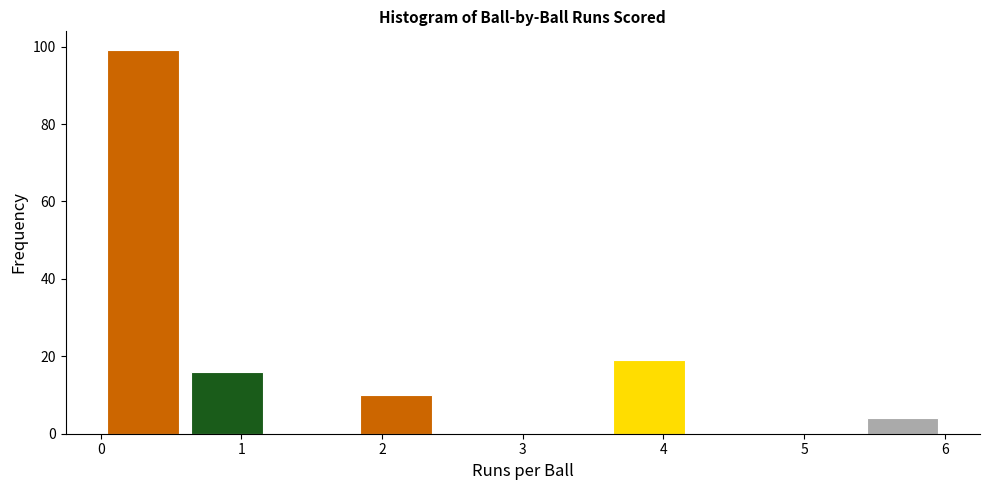

Over which range of the x-axis is the bar tallest?

0.0 to 0.6